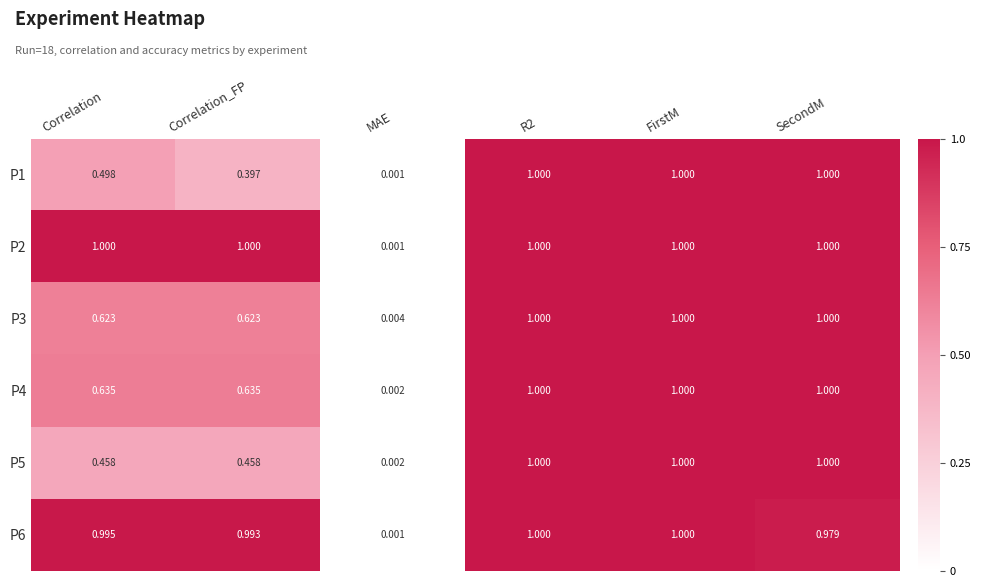

At which label is P6 closest to 0?

MAE